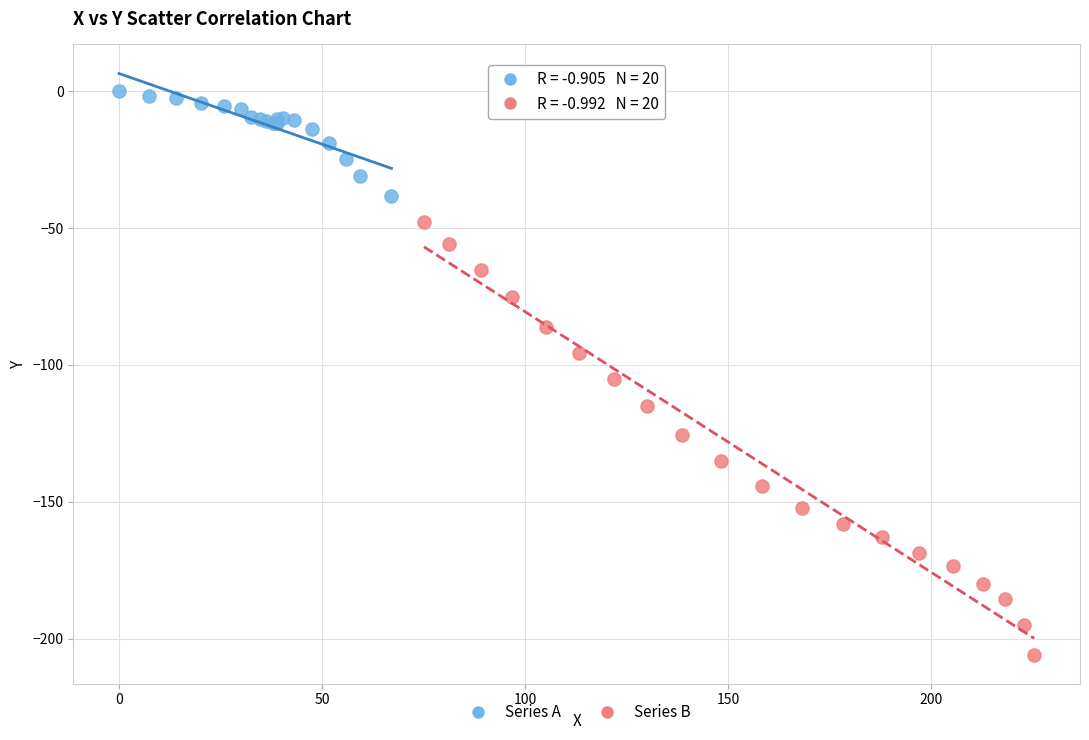

Which series contains the highest Y value?

Series A